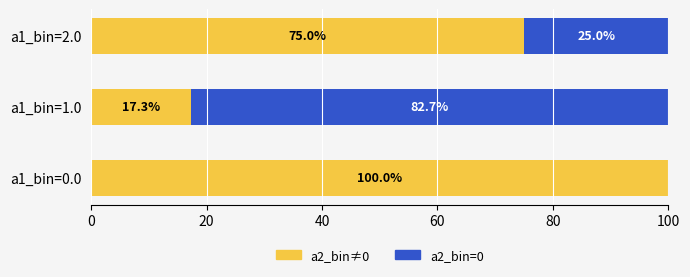

At which label does a2_bin≠0 reach its peak?

a1_bin=0.0